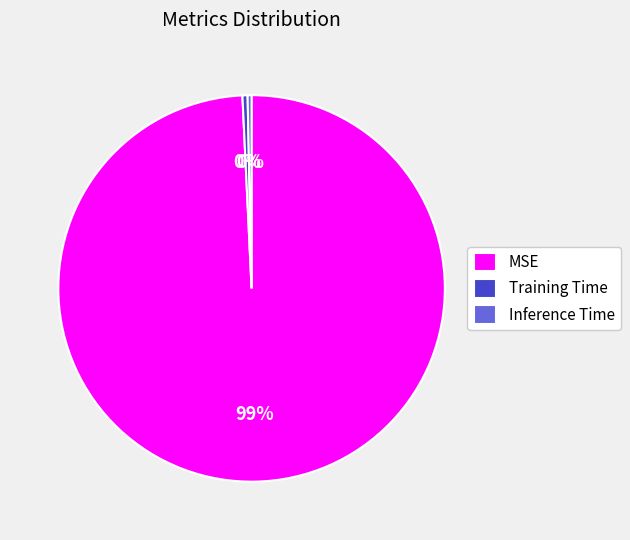

Is there any slice that represents more than half of the pie?

Yes